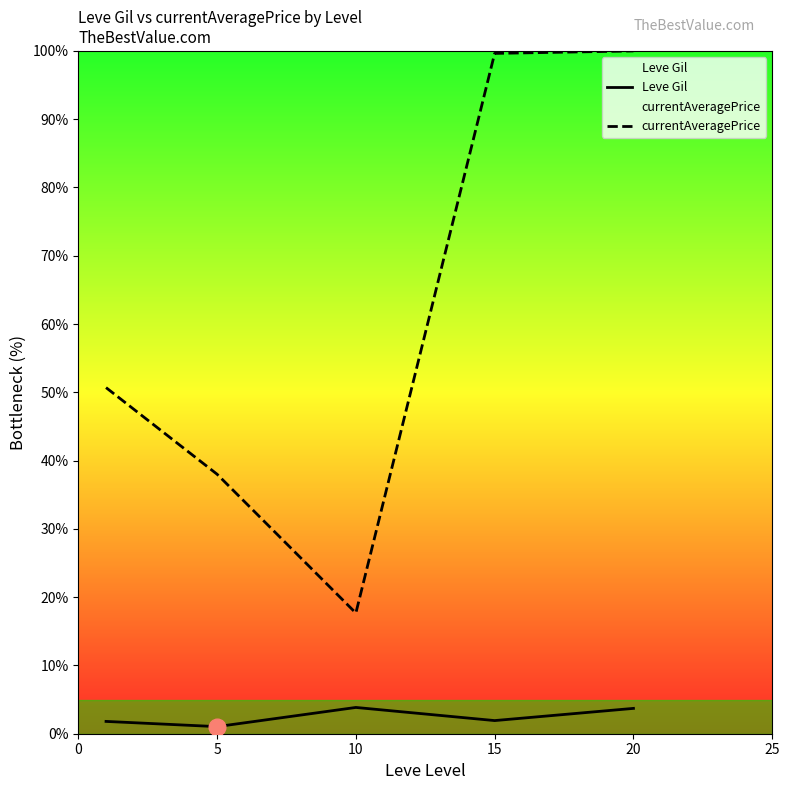

What is the average value of the currentAveragePrice series?

61.2